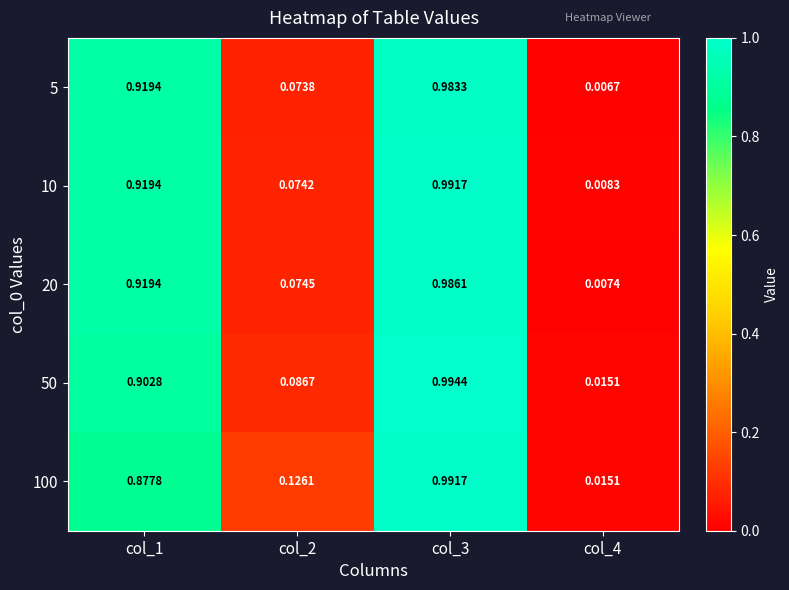

Is the value of 10 at col_1 greater than the value of 50 at col_2?

Yes